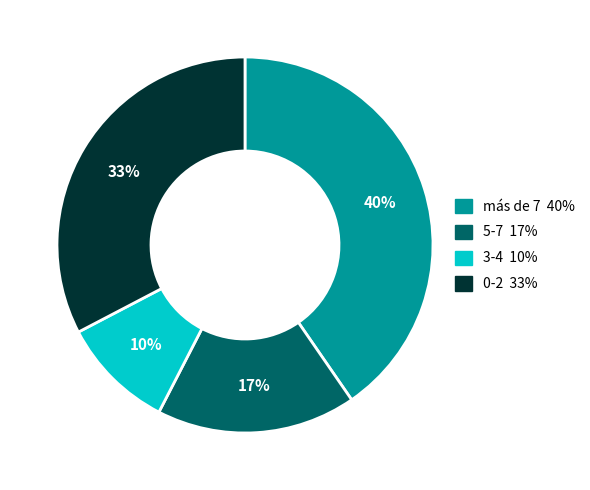

How many segments does this pie chart have?

4